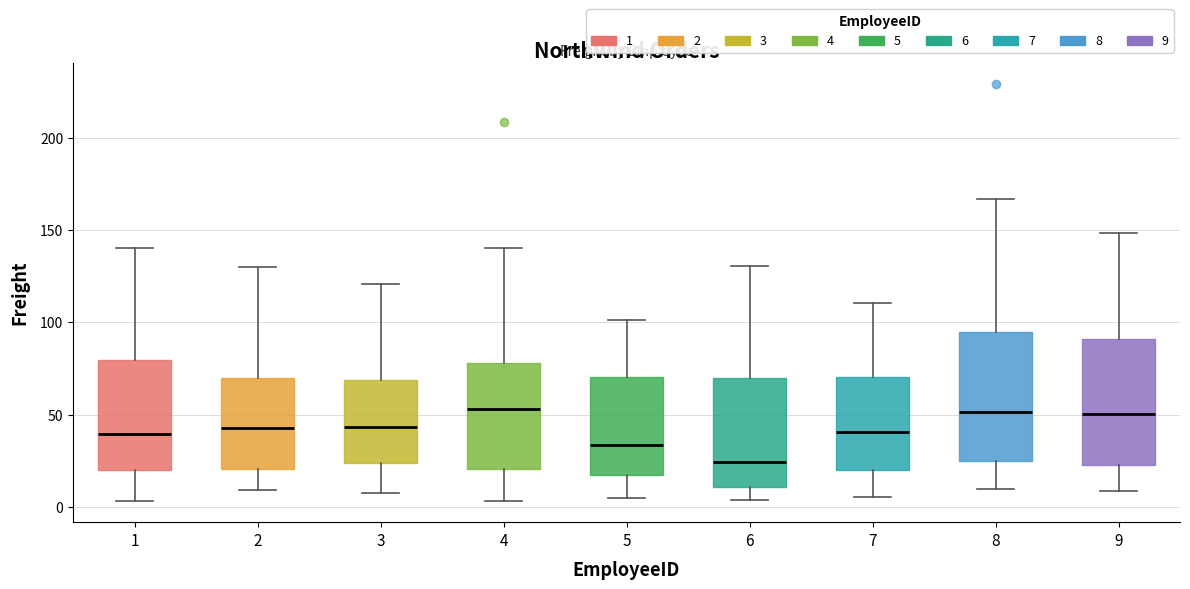

Which box's median line is the lowest?

6